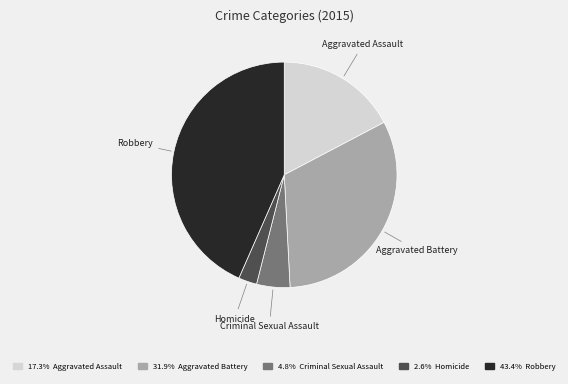

Do Aggravated Assault and Criminal Sexual Assault together represent more than half of the pie?

No